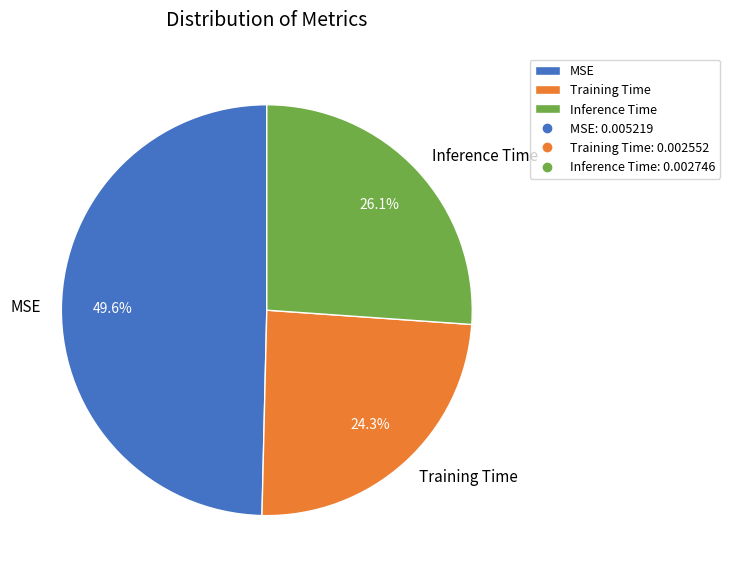

Is it true that Inference Time is 26% of the pie?

True